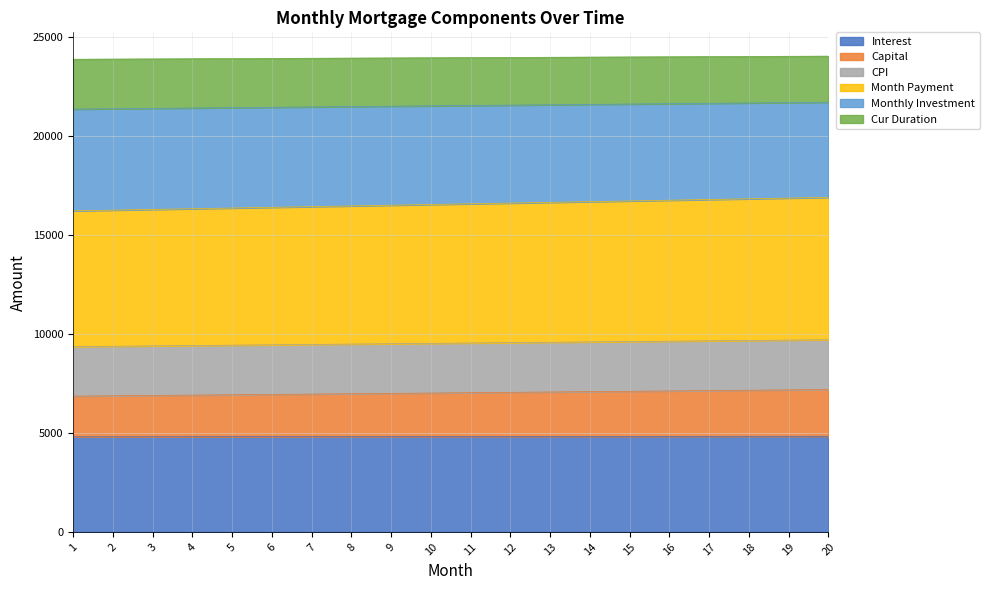

Where does the monthly_investment series first go above 23964?

11